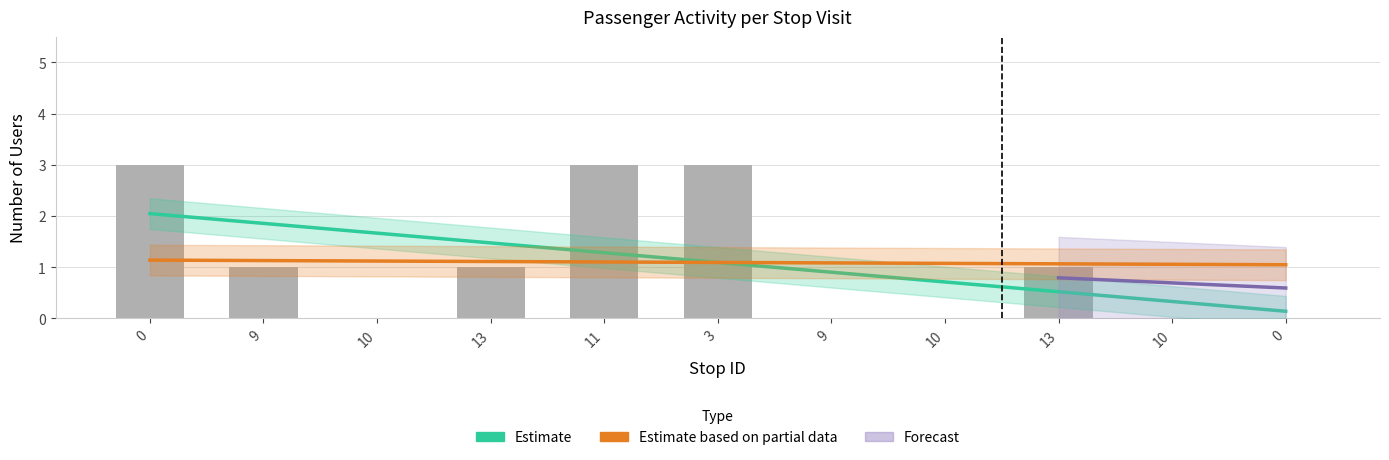

At which label is Estimate closest to 1?

3